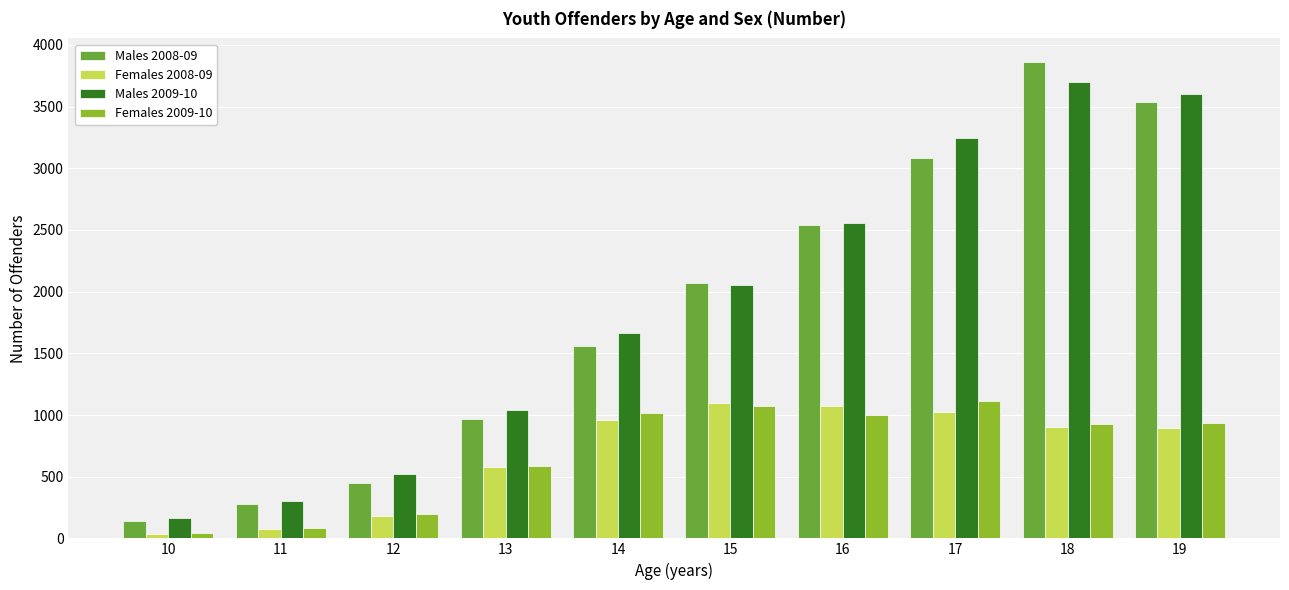

Is the value of Females 2008-09 at 10 greater than the value of Males 2008-09 at 12?

No